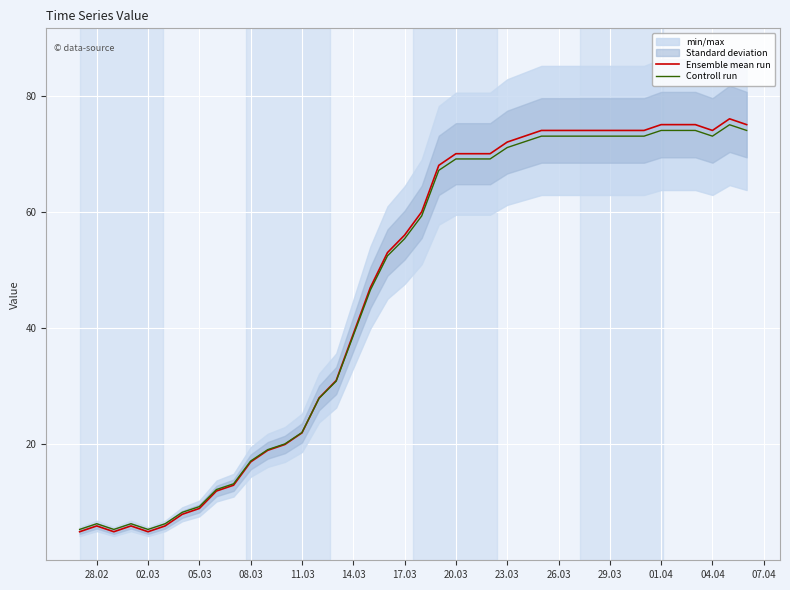

At which label is Controll run closest to 40?

14.03